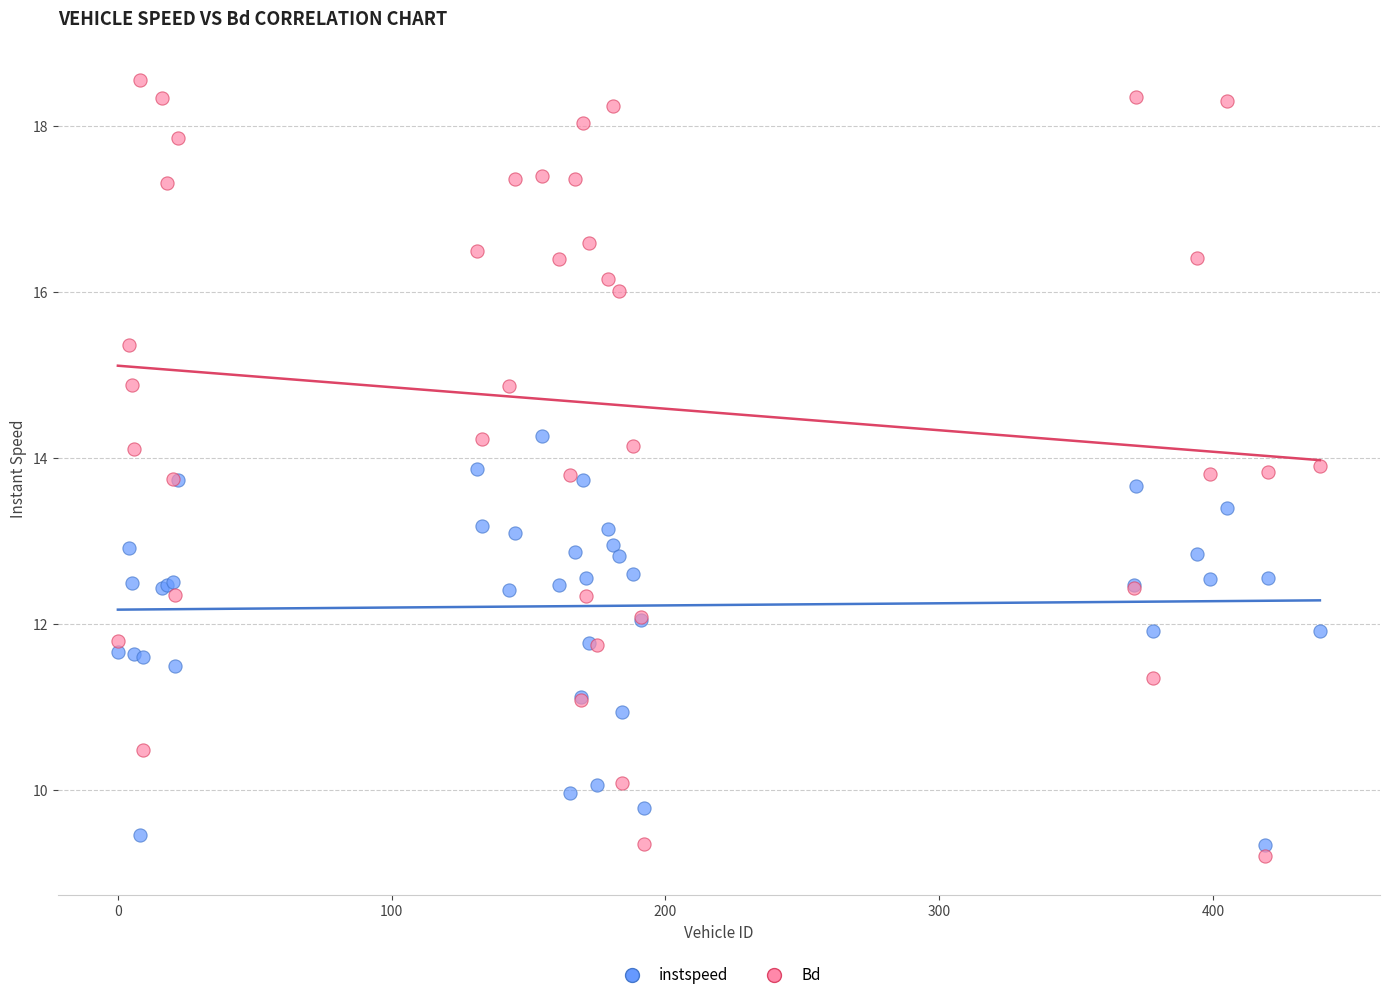

Which series has the widest spread of Y values?

Bd